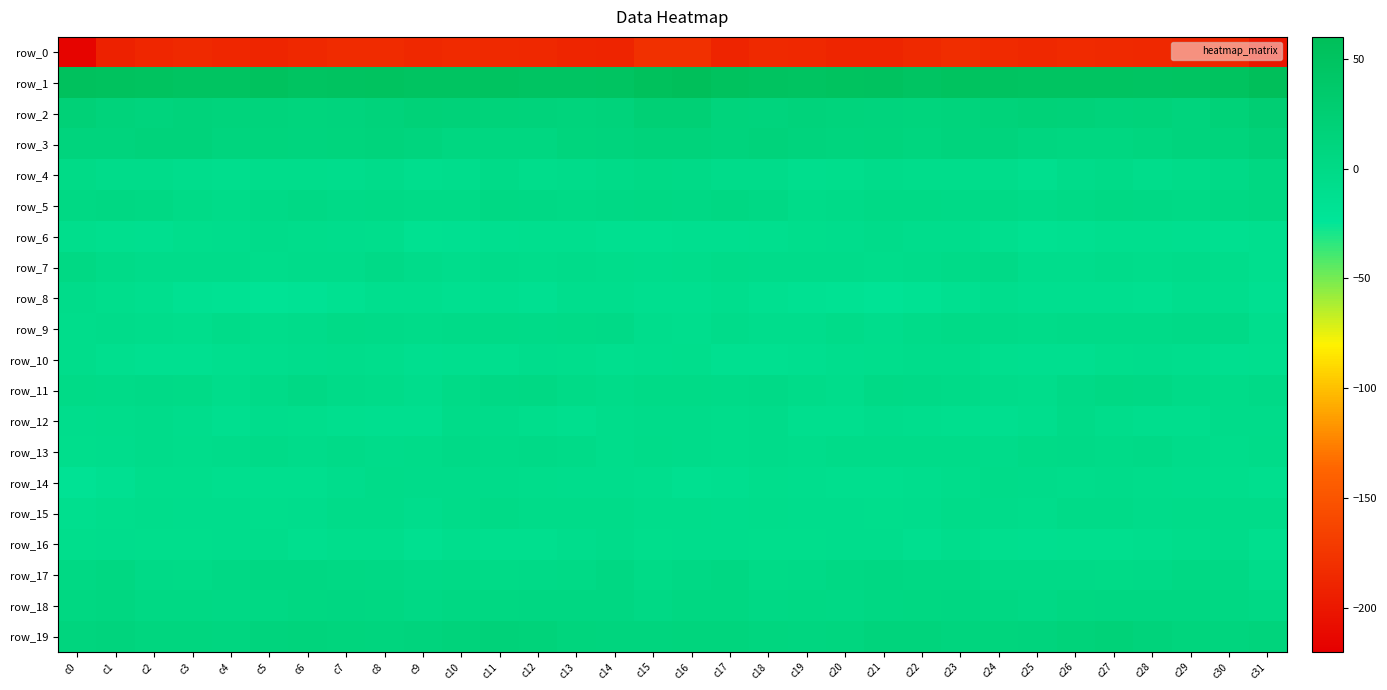

What is the total value across all series at c14?

-169.0